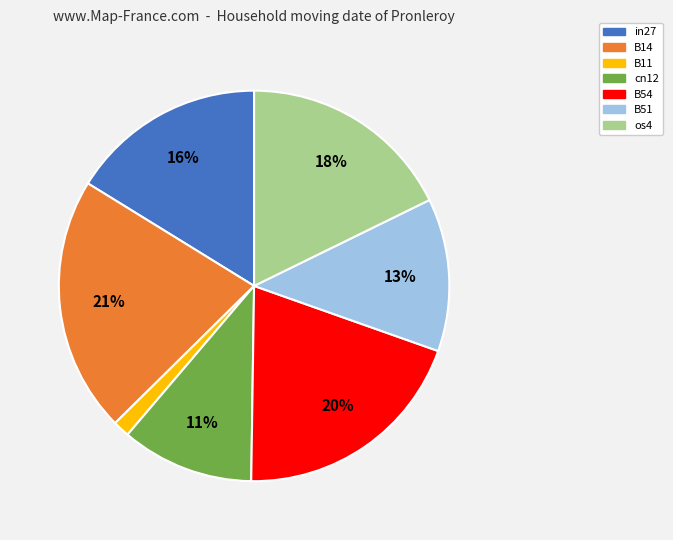

Count the number of slices in the pie.

7